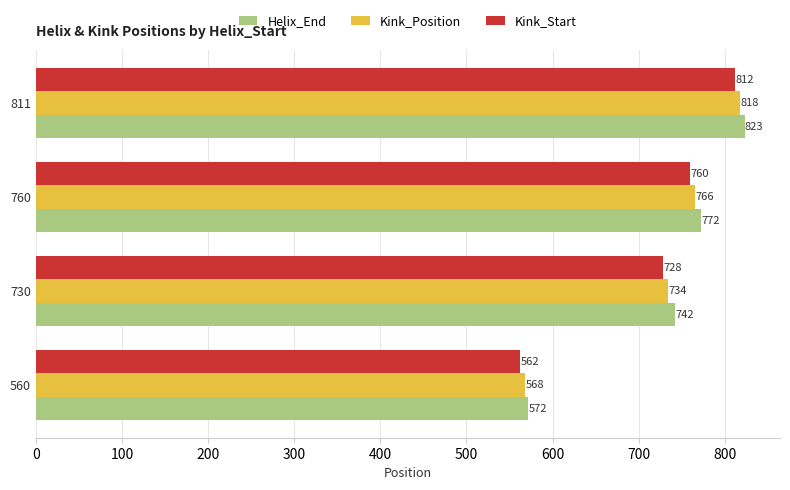

What is the total value across all series at 760?

2298